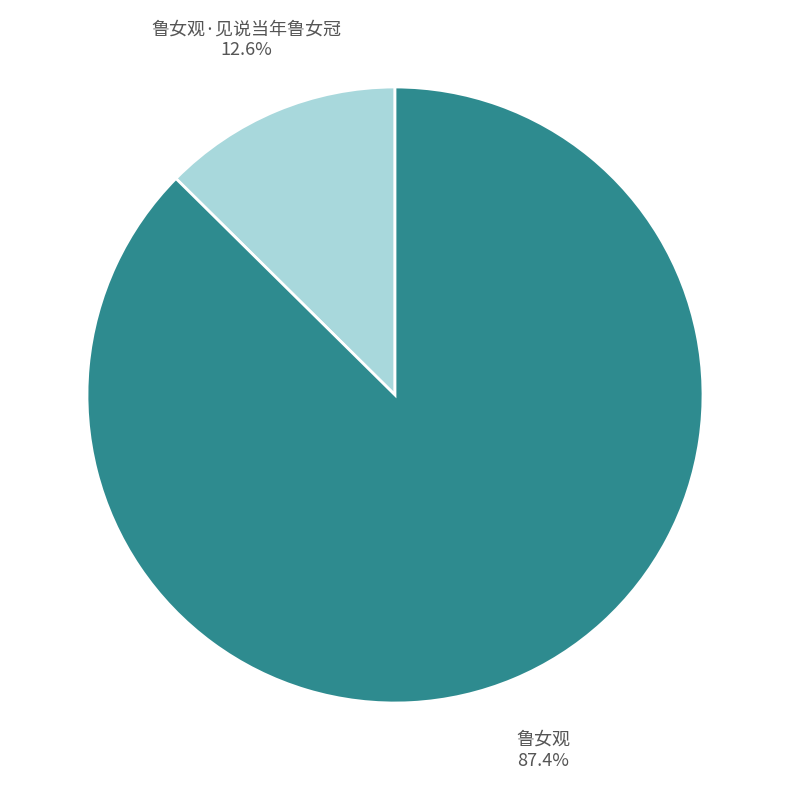

Rank the categories by value from lowest to highest.

鲁女观·见说当年鲁女冠, 鲁女观